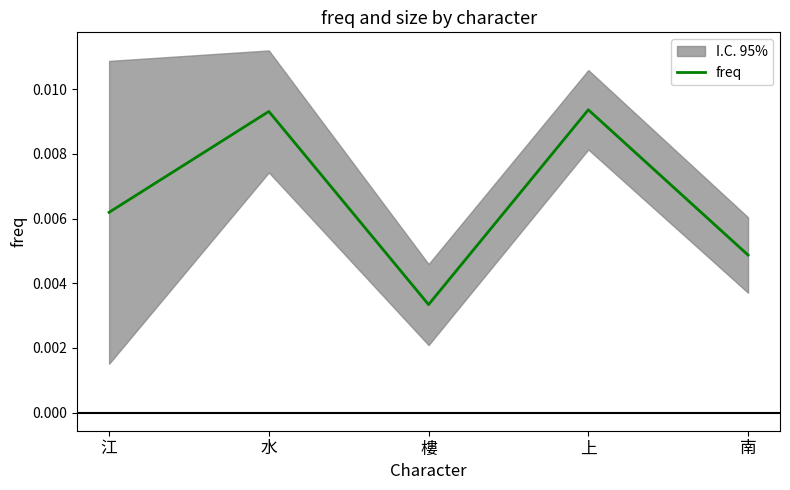

Where is freq nearest to the value 0?

樓